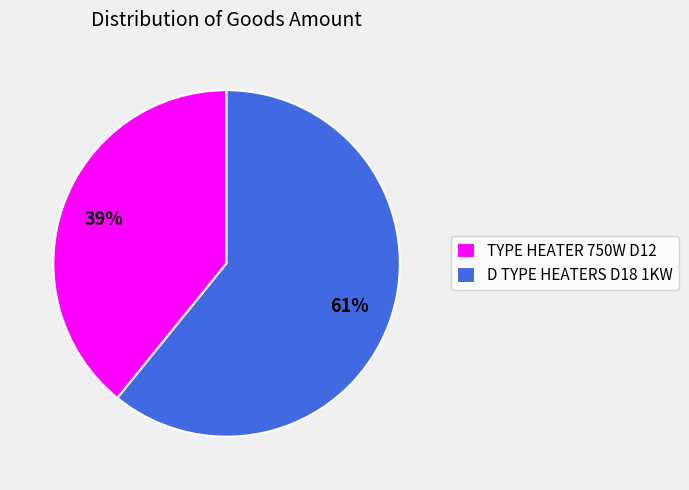

Is it true that D TYPE HEATERS D18 1KW is 61% of the pie?

True